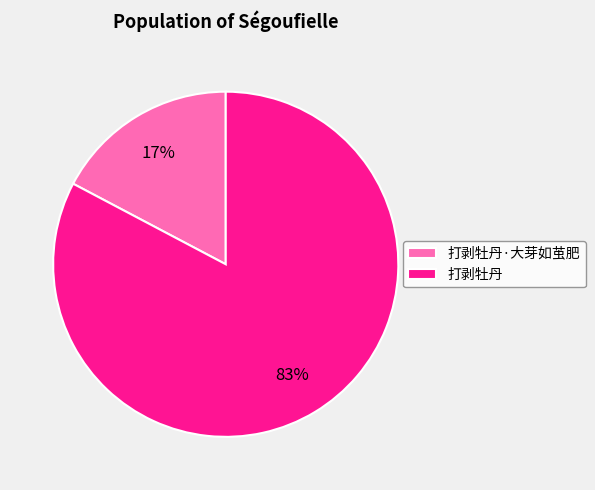

What is the majority slice?

打剥牡丹